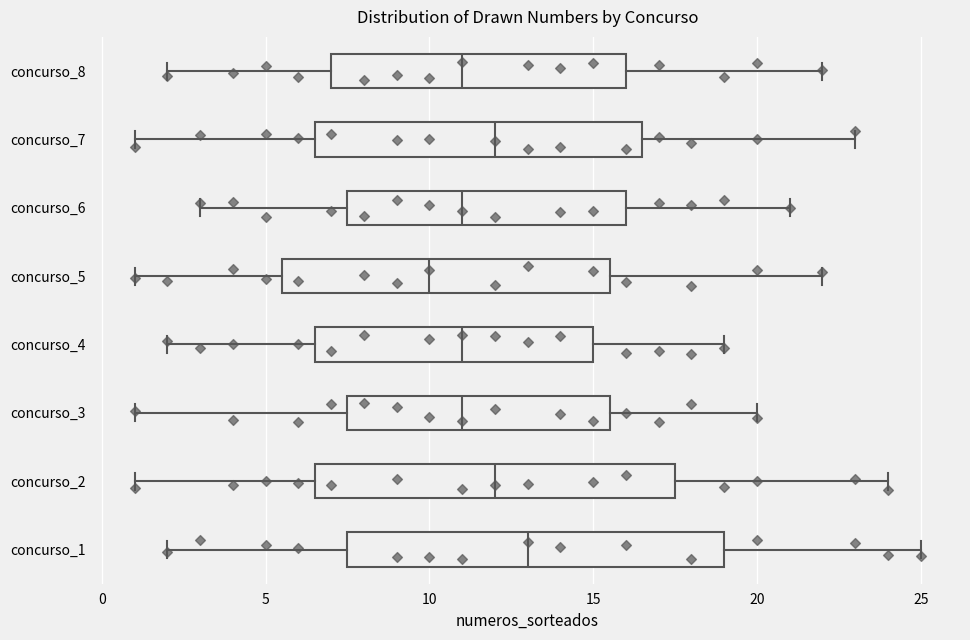

Which box has the furthest to the right median line?

concurso_1